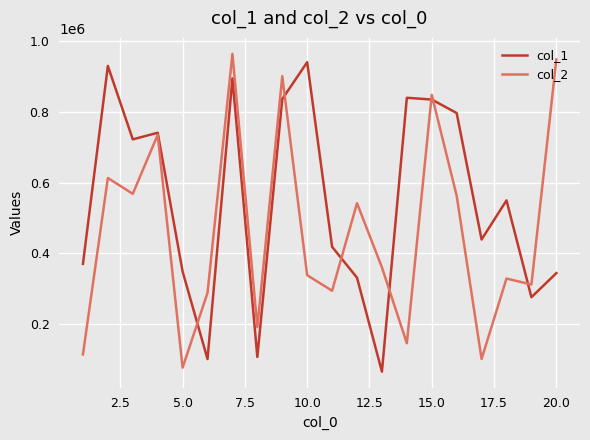

Which series has the largest total across all categories?

col_1